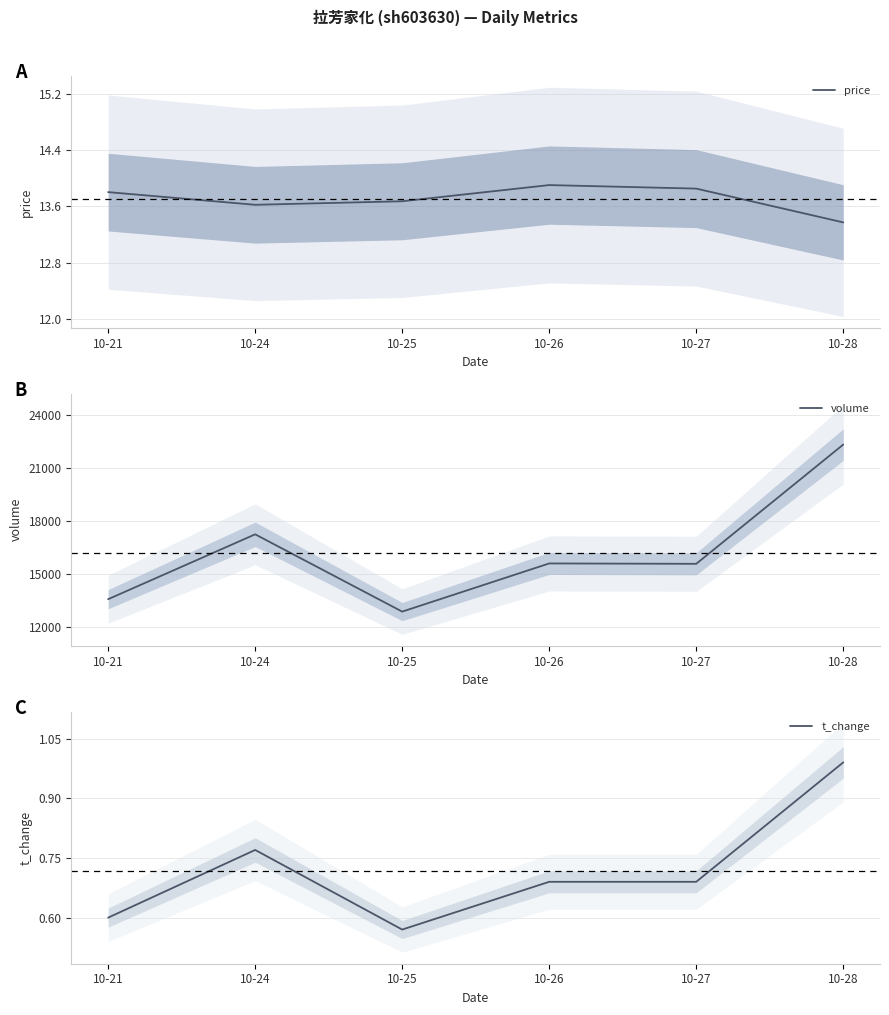

True or false: price and t_change intersect in this chart.

False